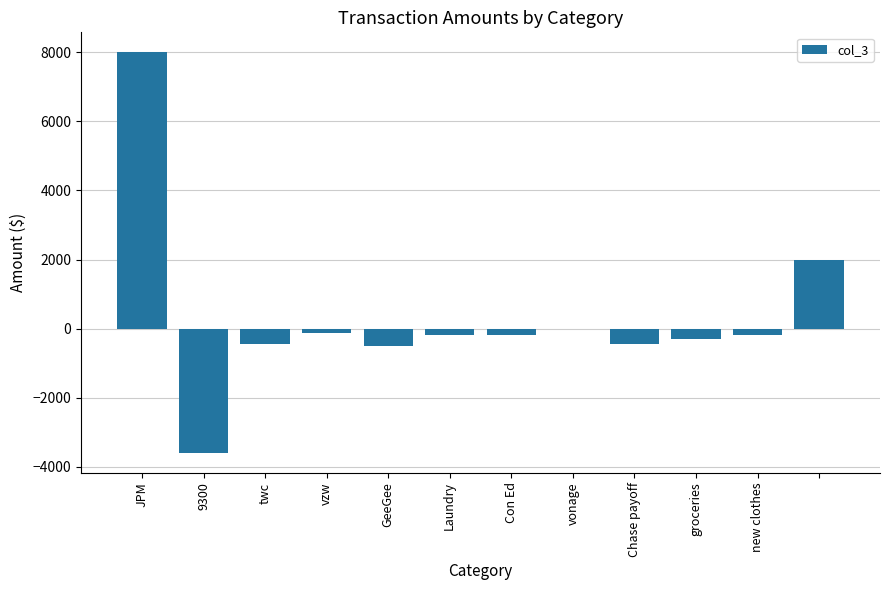

What is the greatest value displayed?

8000